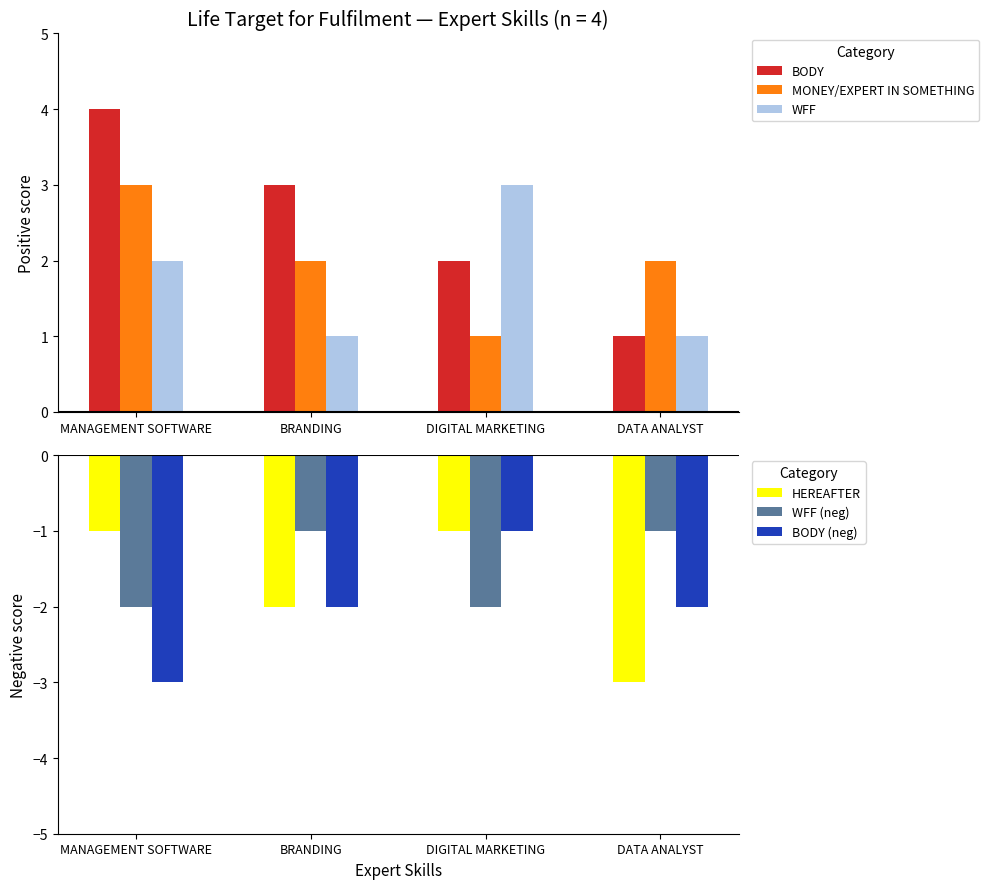

What is the difference between the second highest and second lowest values in the WFF (neg) series?

1